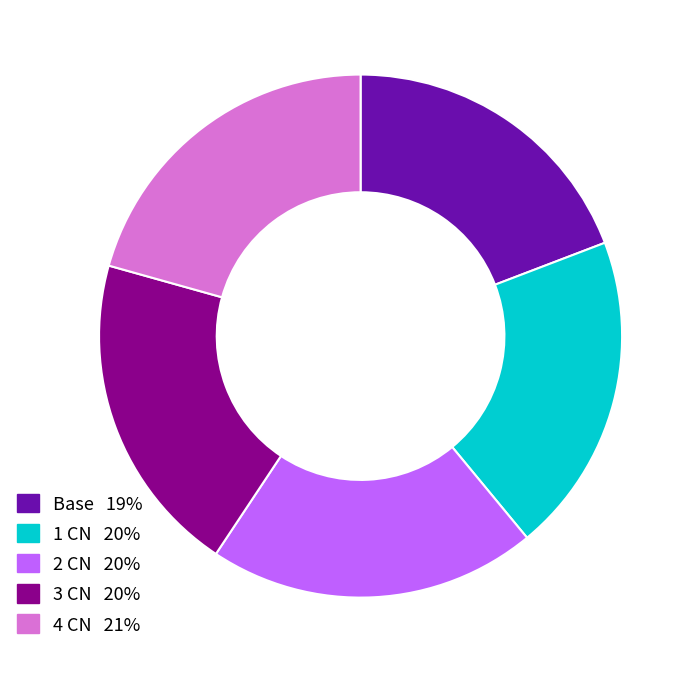

Count the number of slices in the pie.

5